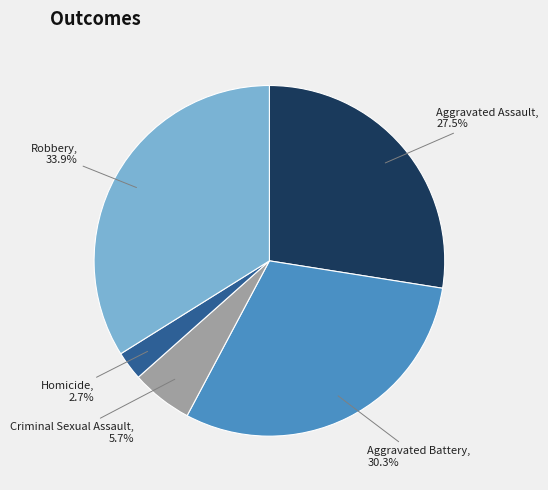

Does any single category account for the majority?

No